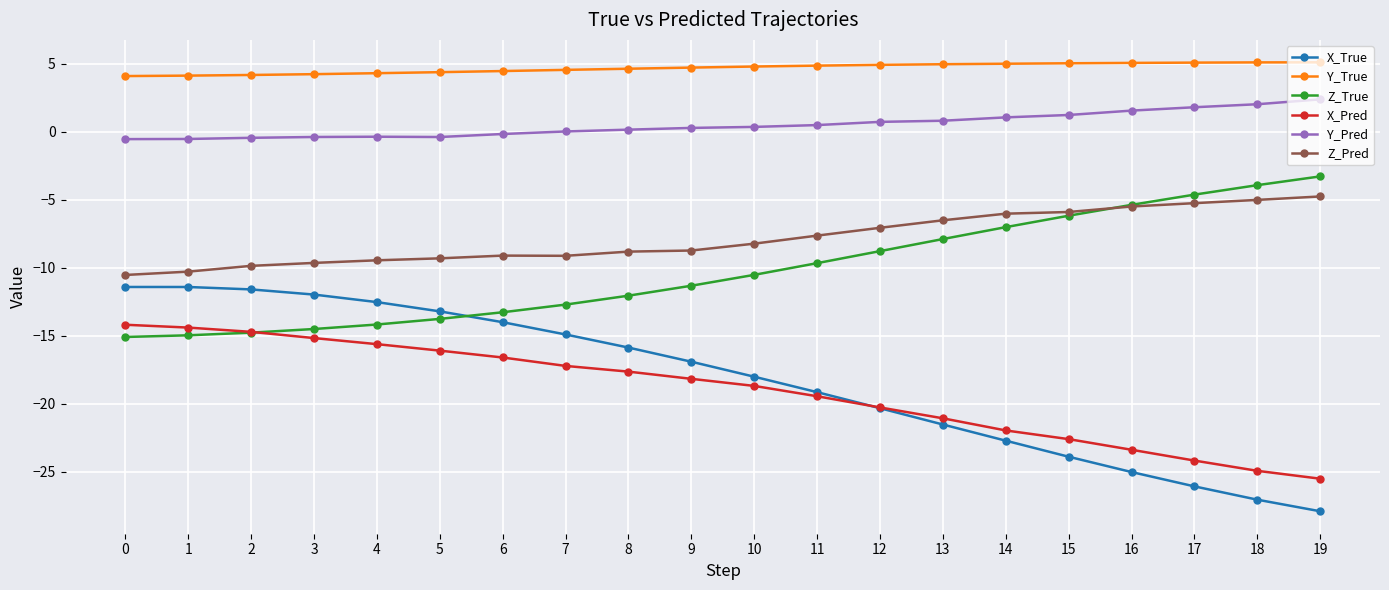

How many lines are shown in the chart?

6